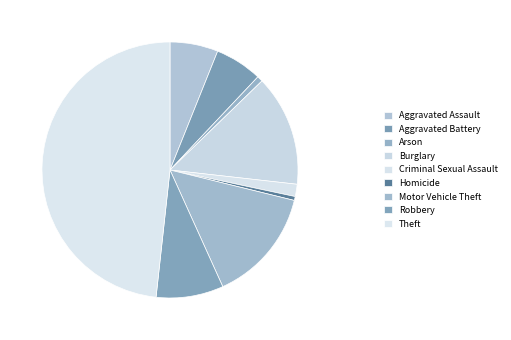

What is the change in value from Motor Vehicle Theft to Robbery?

-107